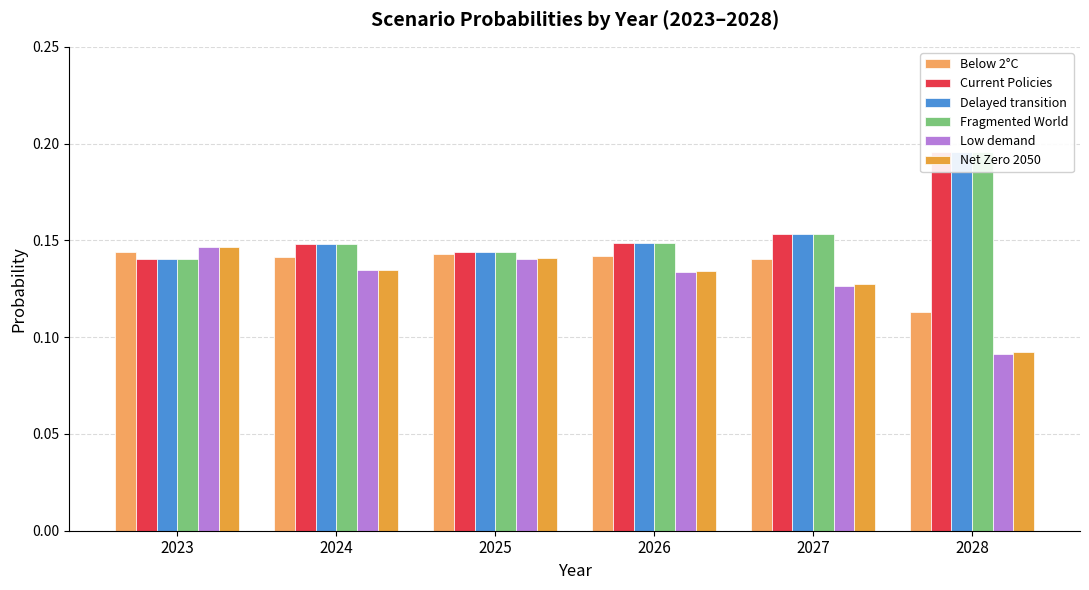

Which label corresponds to the smallest value in the chart?

2028